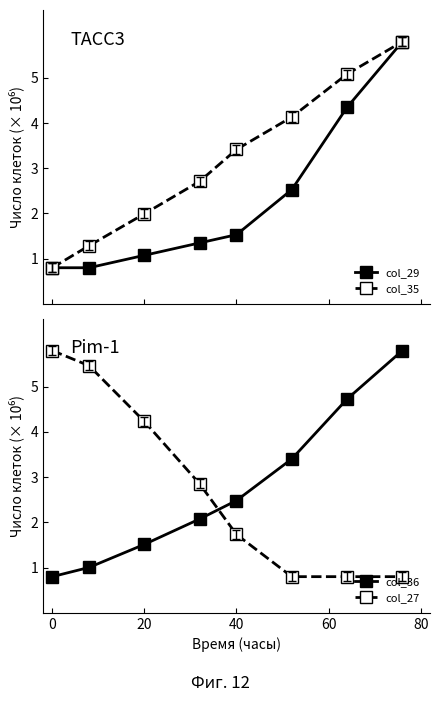

The value of col_27 at 0 is 5.8. True or false?

True